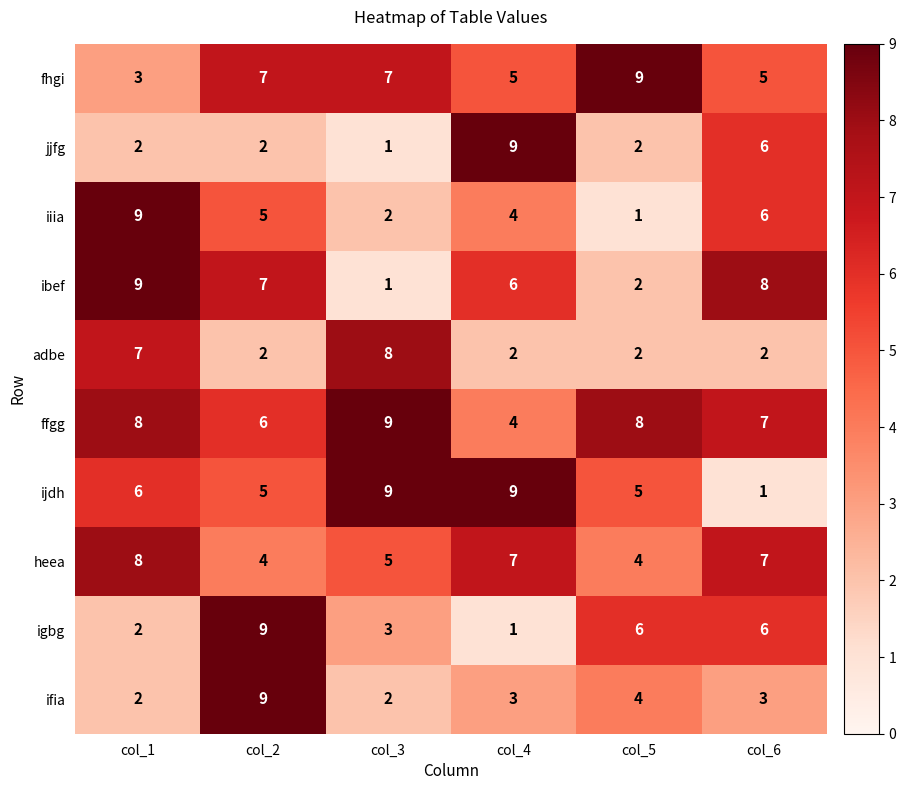

Rank the categories by iiia value from highest to lowest.

col_1, col_6, col_2, col_4, col_3, col_5